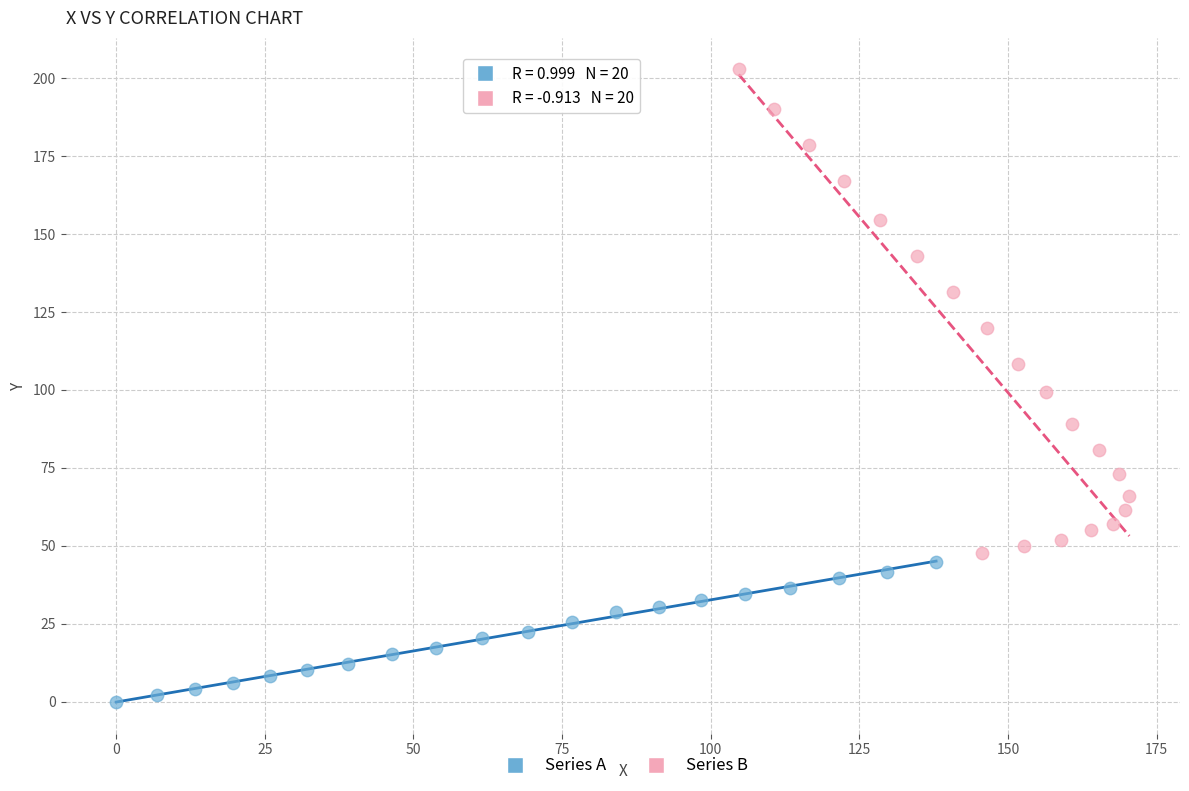

Which series has the largest Y range (max minus min)?

Series B